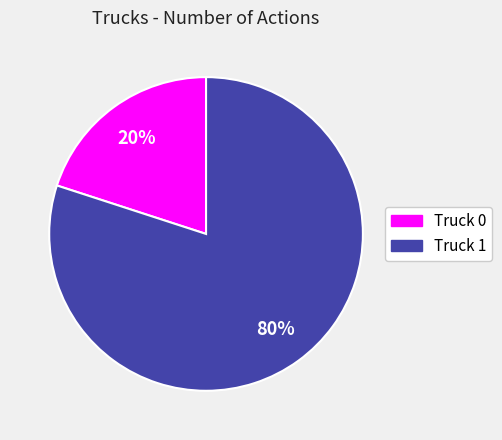

Is it true that Truck 1 is 80% of the pie?

True